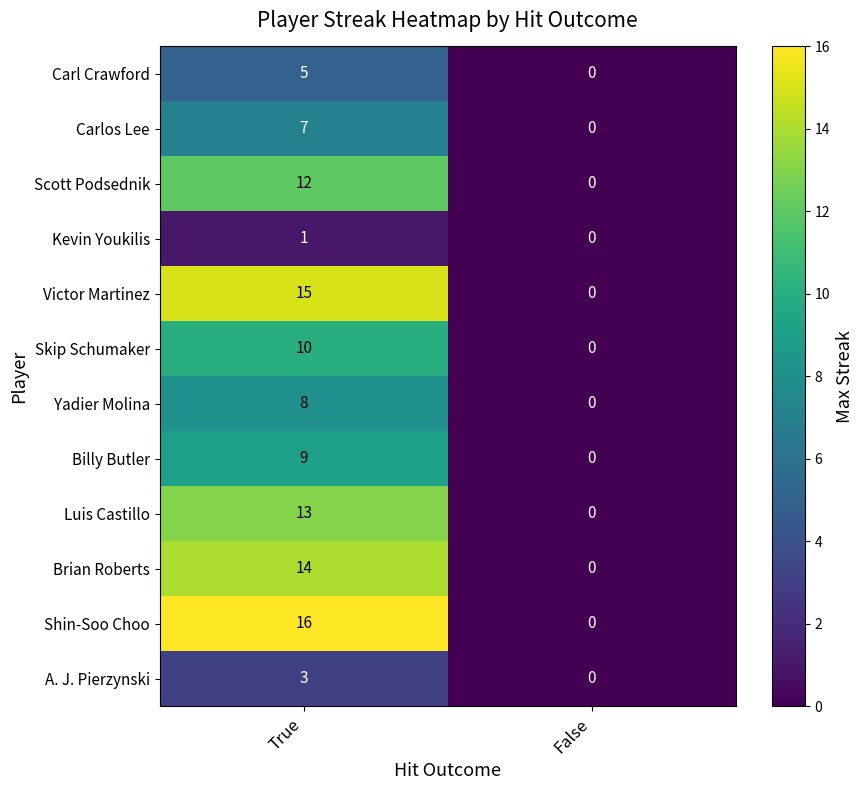

At how many categories does at least one series exceed 2?

1